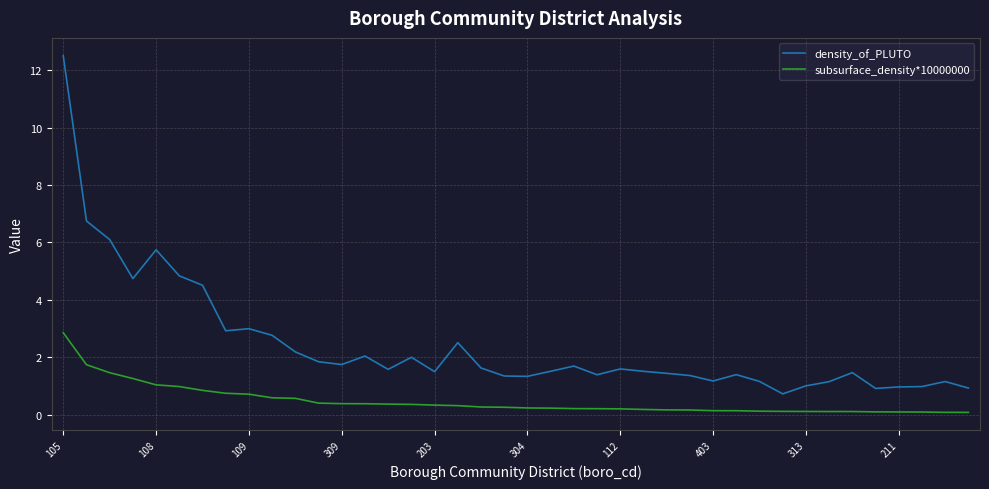

What are all the series names shown in the legend?

density_of_PLUTO, subsurface_density*10000000